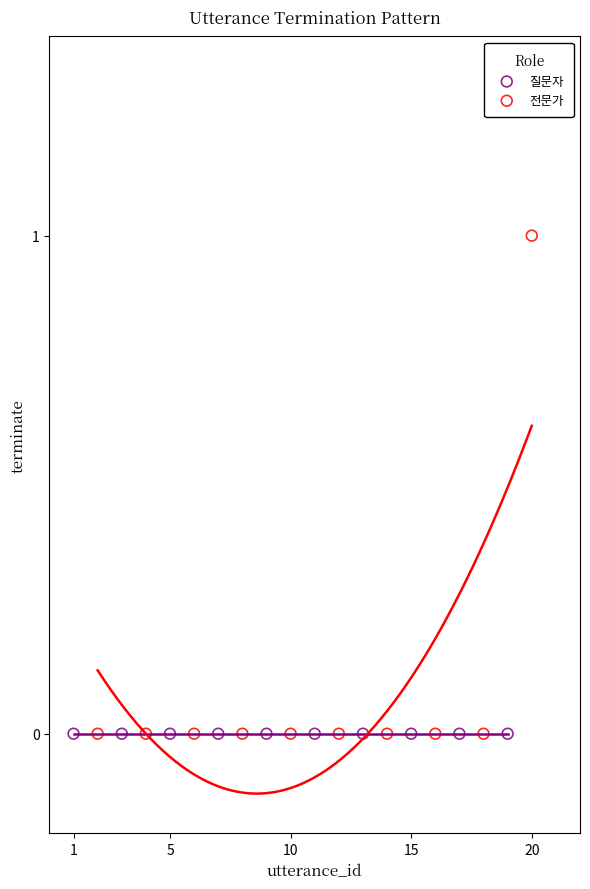

Which series contains the highest Y value?

전문가